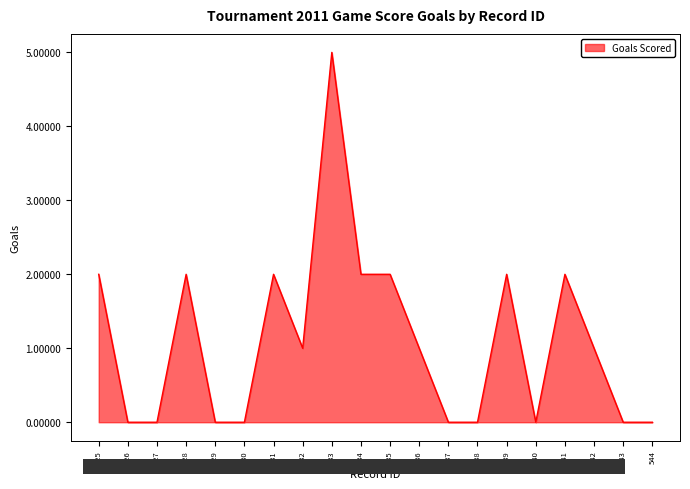

Between 536 and 544, which is larger?

536